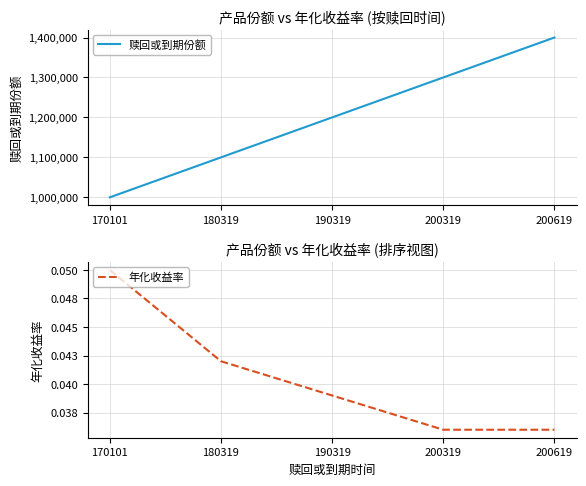

Rank the categories by 年化收益率 value from highest to lowest.

170101, 180319, 190319, 200319, 200619